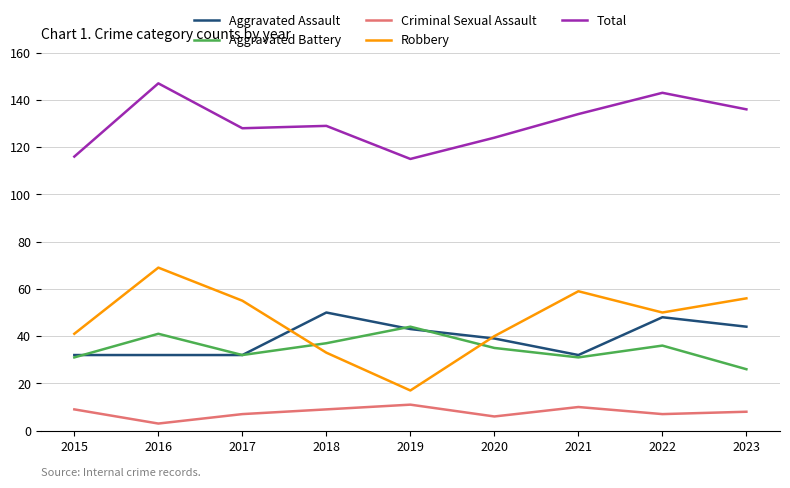

How many series are shown in this chart?

5